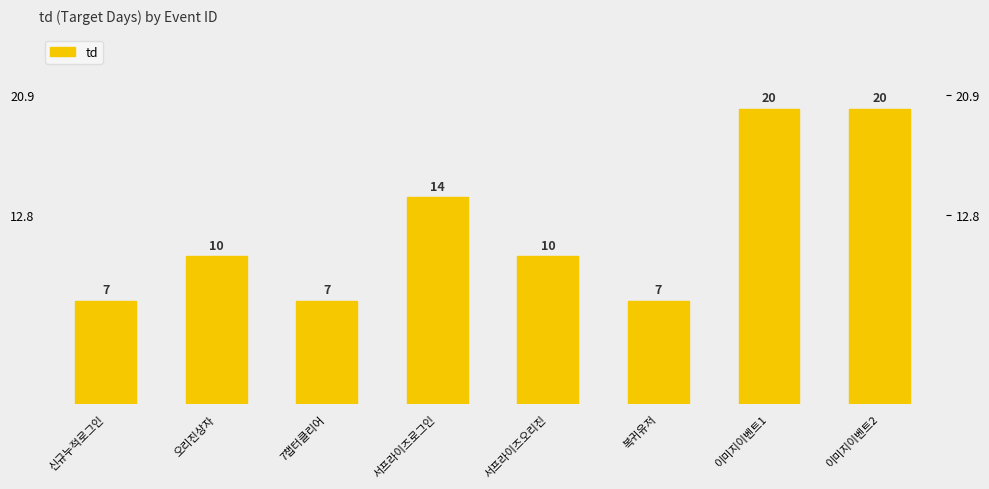

What is the label of the 7th bar from the right?

오리진상자